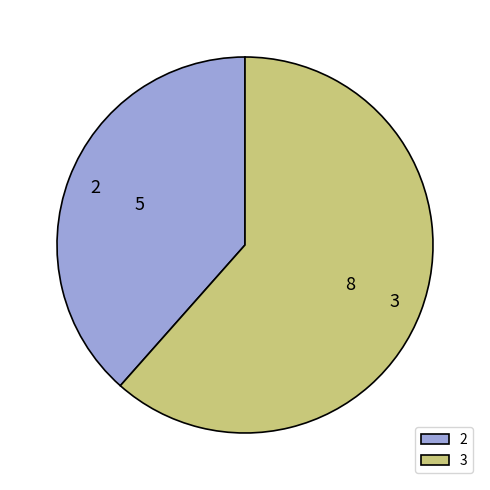

Between 2 and 3, which is larger?

3